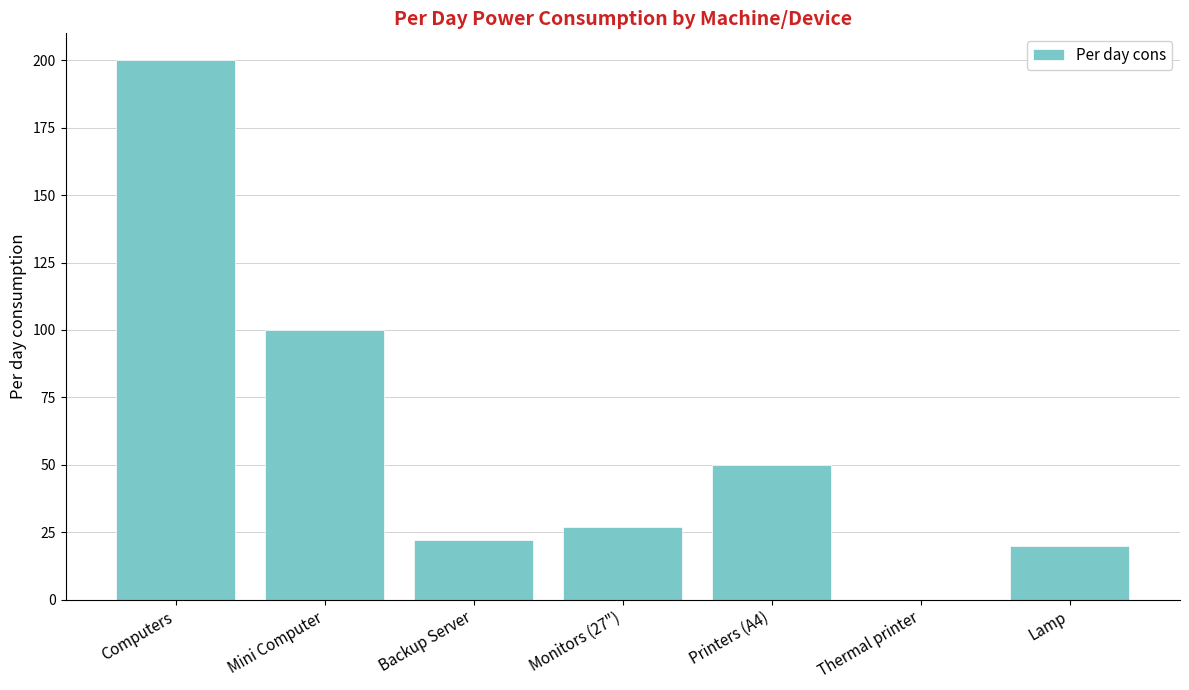

The value at Mini Computer is 47.3. True or false?

False